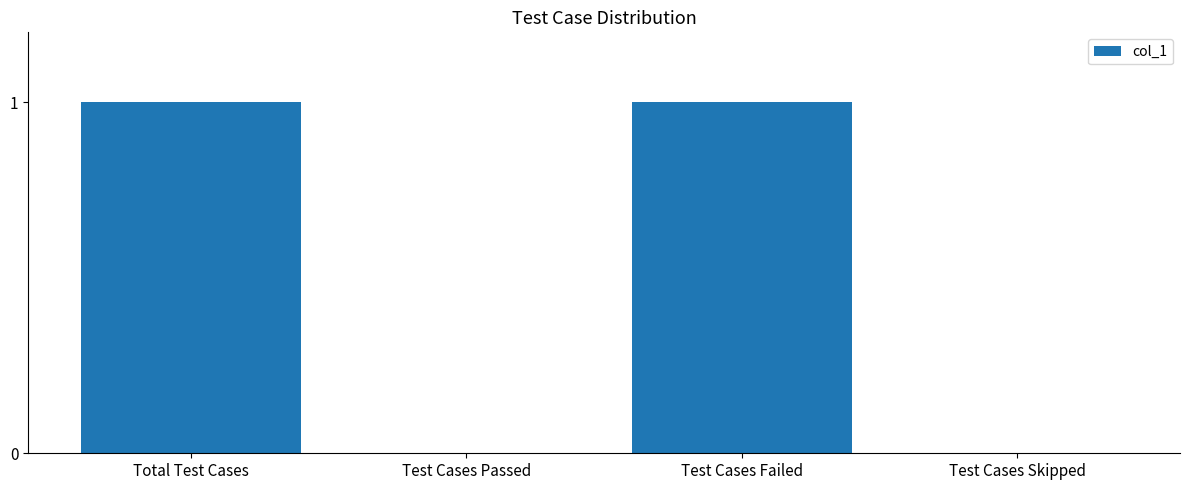

How many data points does each series have?

4